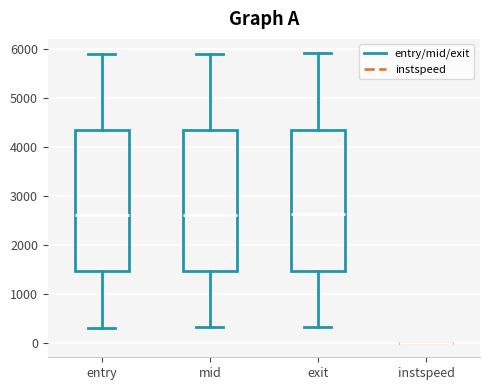

Reading left to right, read every box against the y-axis: the position of its median line, the range the box covers, and the ends of its whiskers. The values are not printed on the chart, so give them approximately, as read against the axis.

entry: median 2600, box 1500 to 4300, whiskers 300 to 5900
mid: median 2600, box 1500 to 4400, whiskers 300 to 5900
exit: median 2600, box 1500 to 4400, whiskers 300 to 5900
instspeed: box collapsed to a line at 0, whiskers 0 to 0